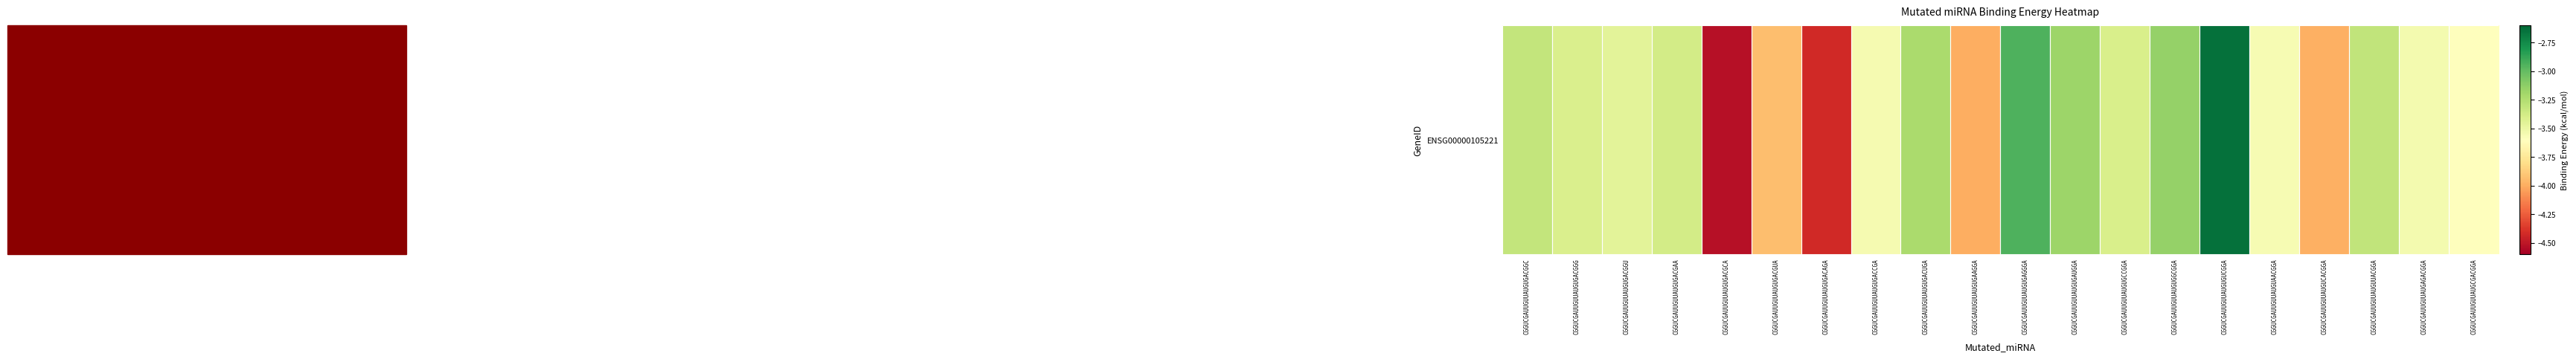

Which has a higher value, CGGUCGAUUGUUAUGUGACCGA or CGGUCGAUUGUUAUGUGACGGU?

CGGUCGAUUGUUAUGUGACGGU